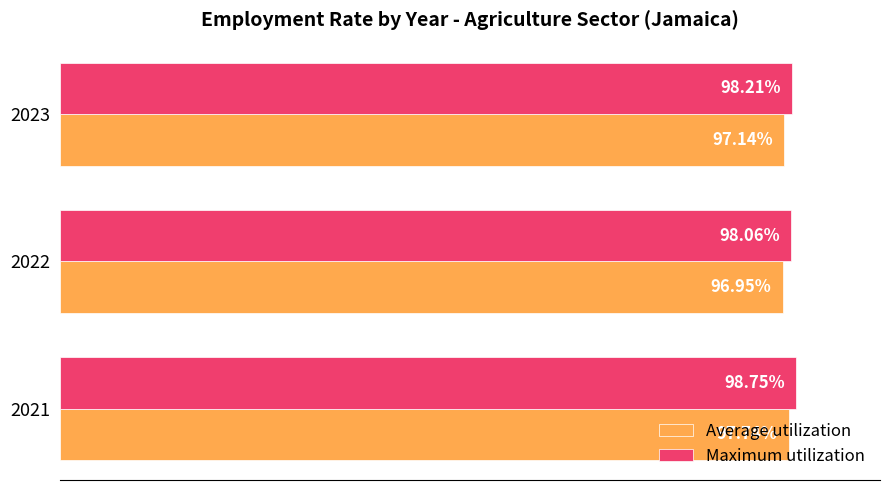

Is the value of Average utilization at 2022 greater than the value of Maximum utilization at 2021?

No